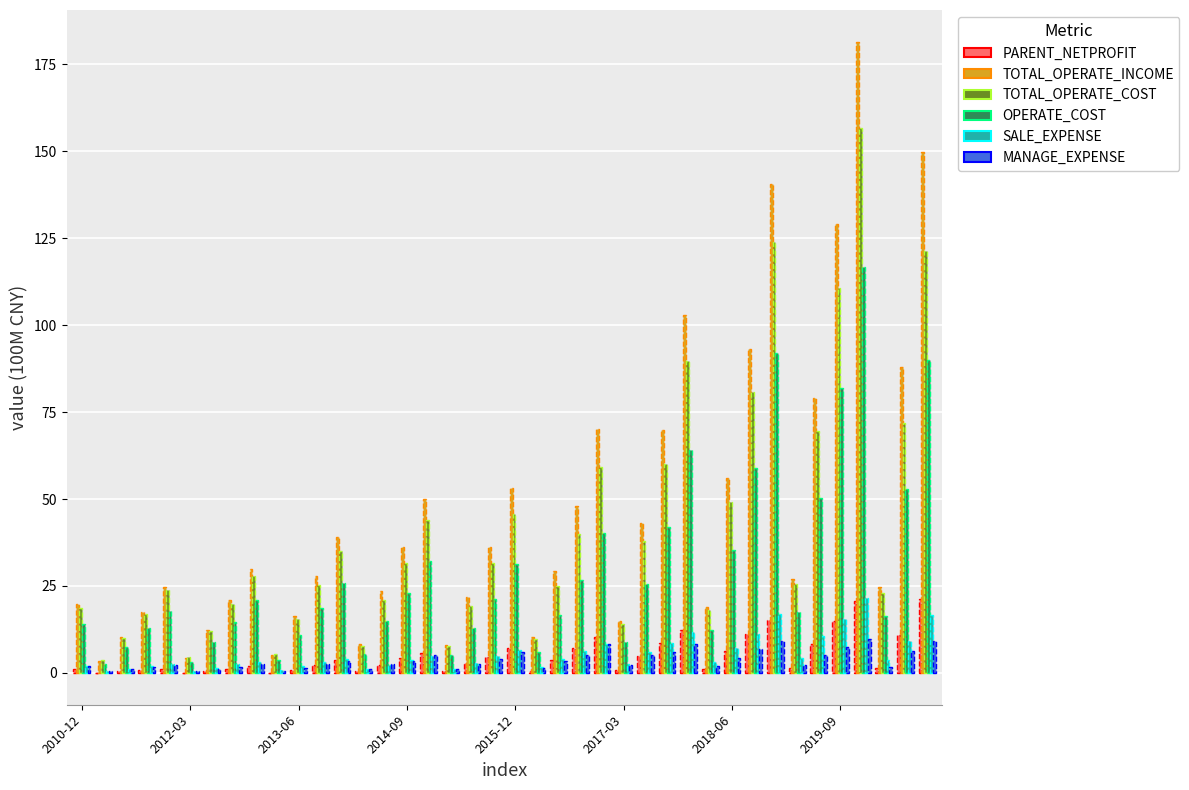

What is the maximum value shown in the chart?

181.5